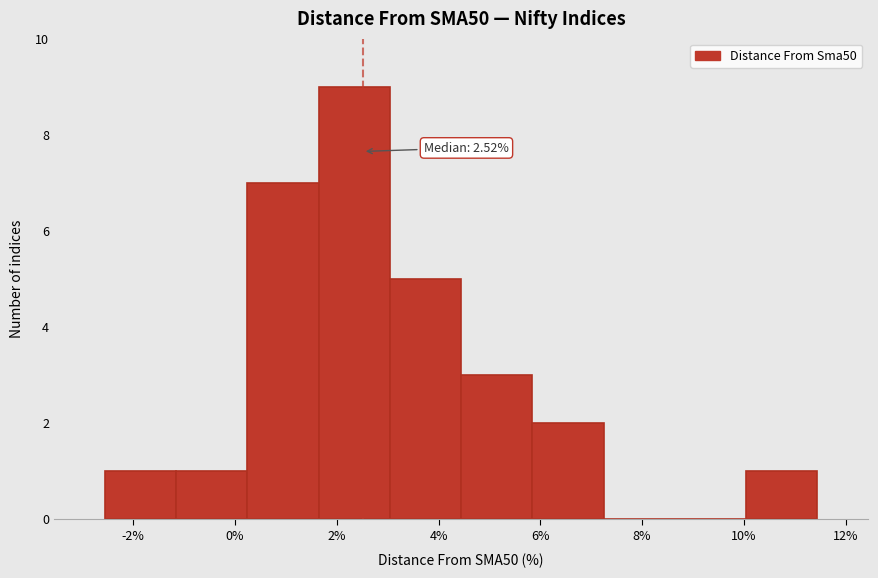

Which range on the x-axis has the tallest bar?

1.6 to 3.0